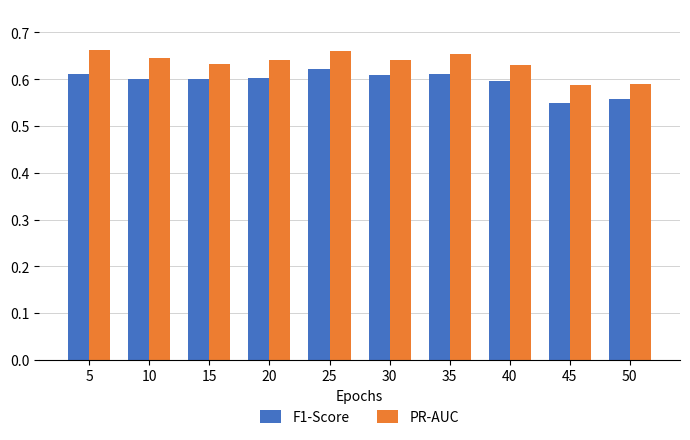

Between 10 and 25, which series saw the biggest shift?

F1-Score